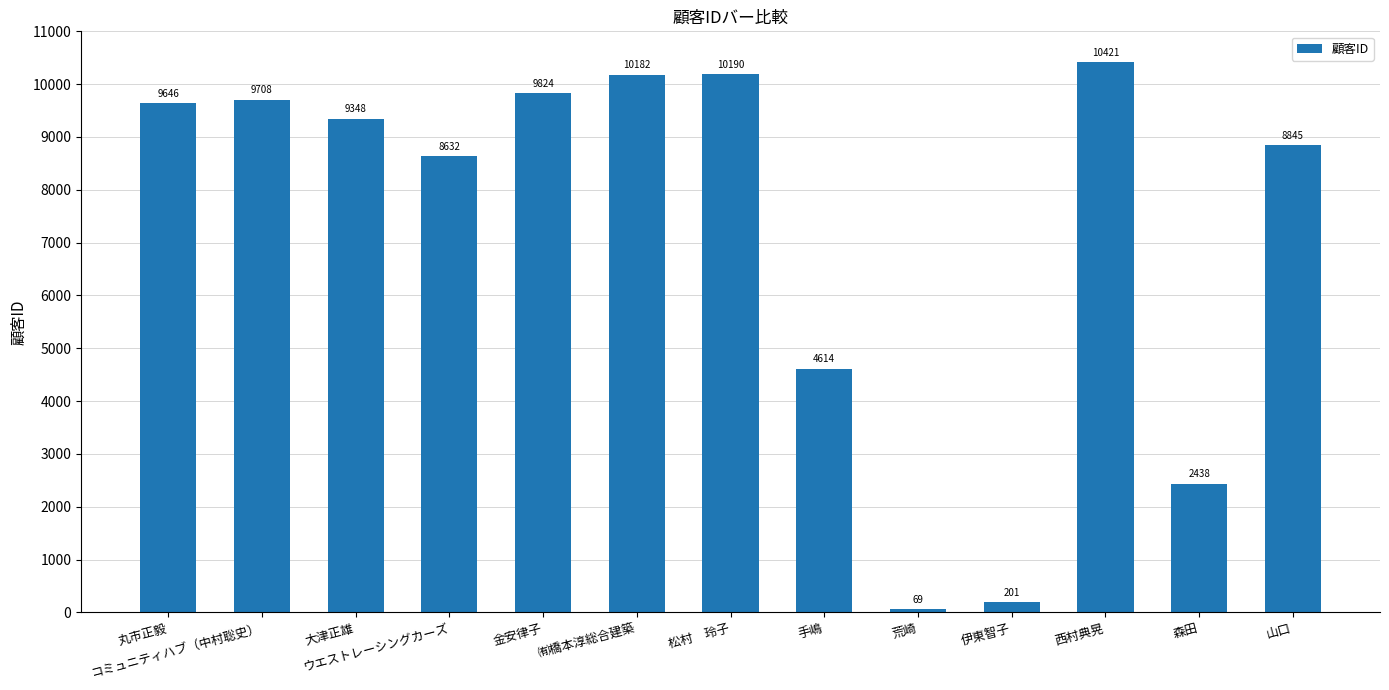

Reading left to right, transcribe all the data shown in this chart.

丸市正毅=9646	コミュニティハブ（中村聡史）=9708	大津正雄=9348	ウエストレーシングカーズ=8632	金安律子=9824	㈲橋本淳総合建築=10182	松村　玲子=10190	手嶋=4614	荒崎=69	伊東智子=201	西村典晃=10421	森田=2438	山口=8845